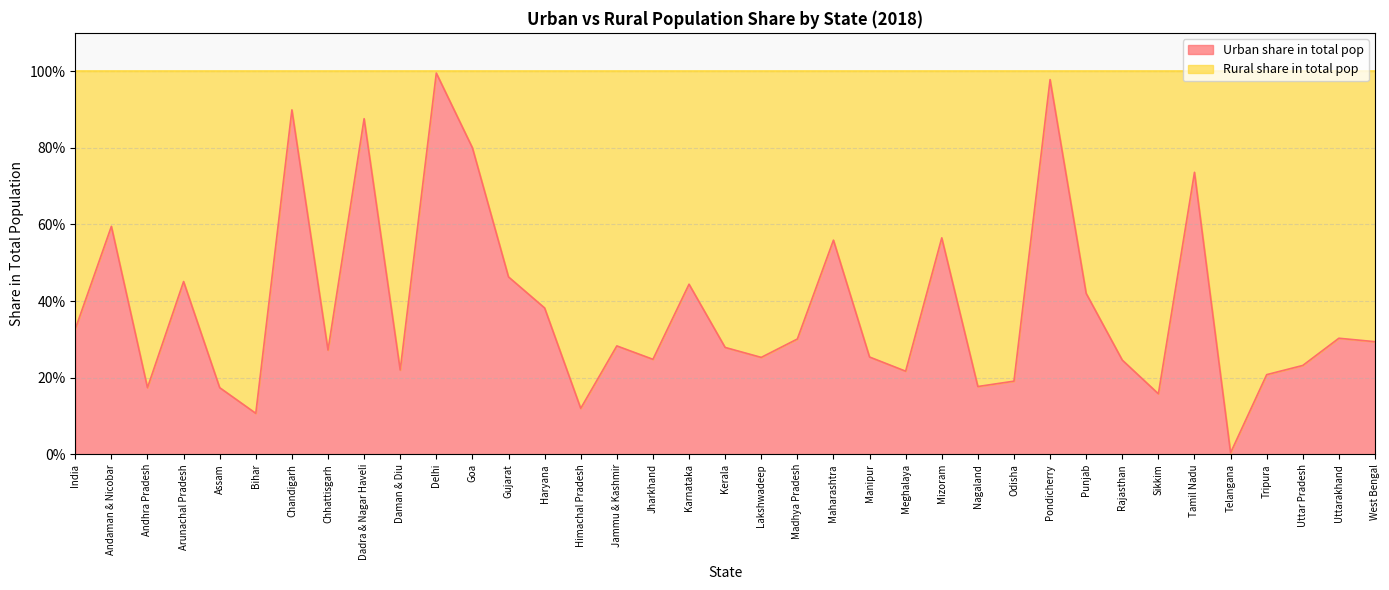

What is the sum of all values?

14.2